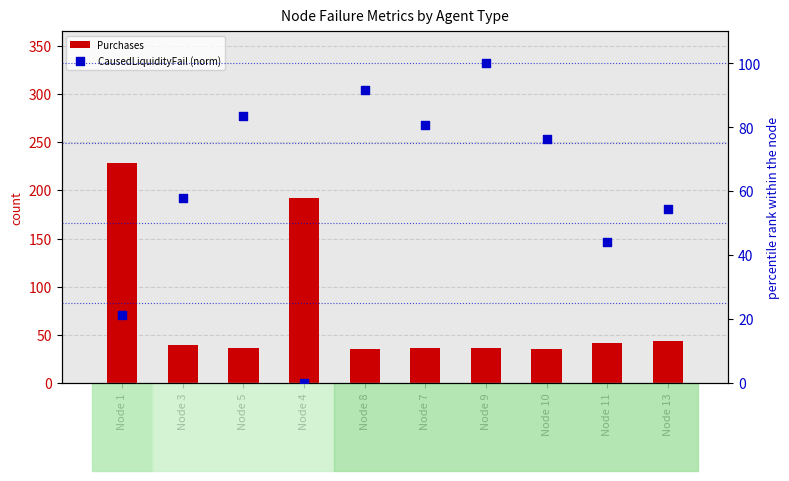

What are all the series names shown in the legend?

Purchases, CausedLiquidityFail (norm)